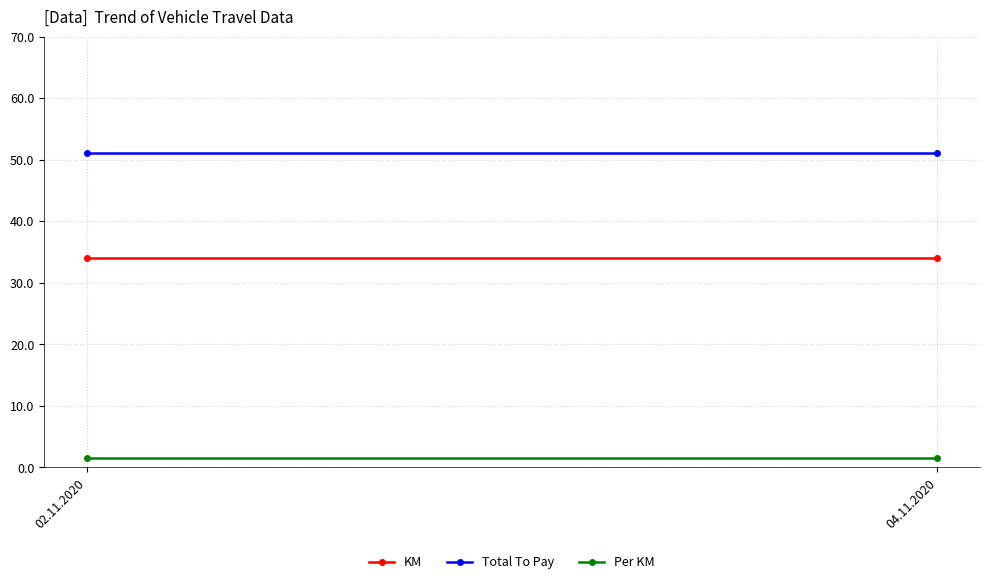

What is the sum of all Per KM values?

3.0